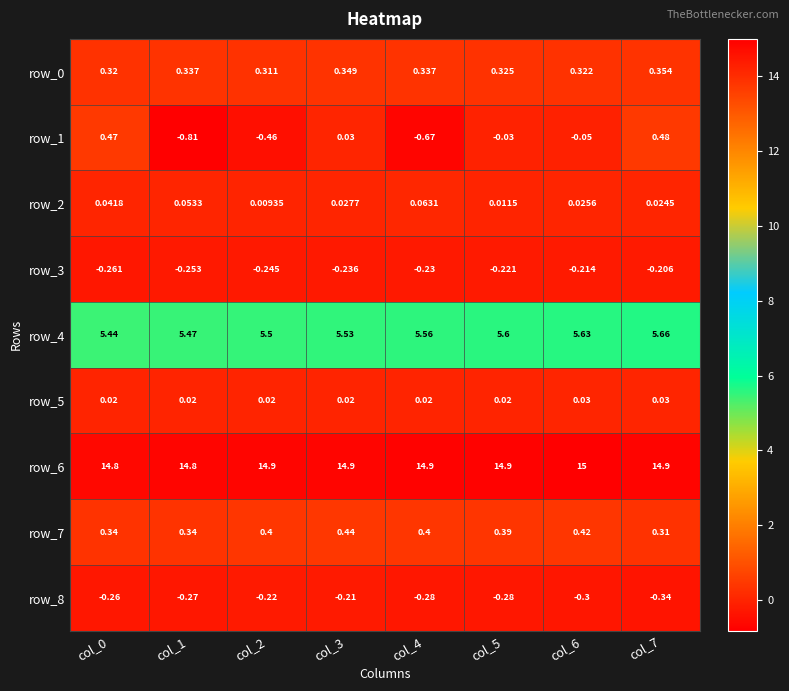

Rank the series by their maximum value, from highest to lowest.

row_6, row_4, row_1, row_7, row_0, row_2, row_5, row_3, row_8